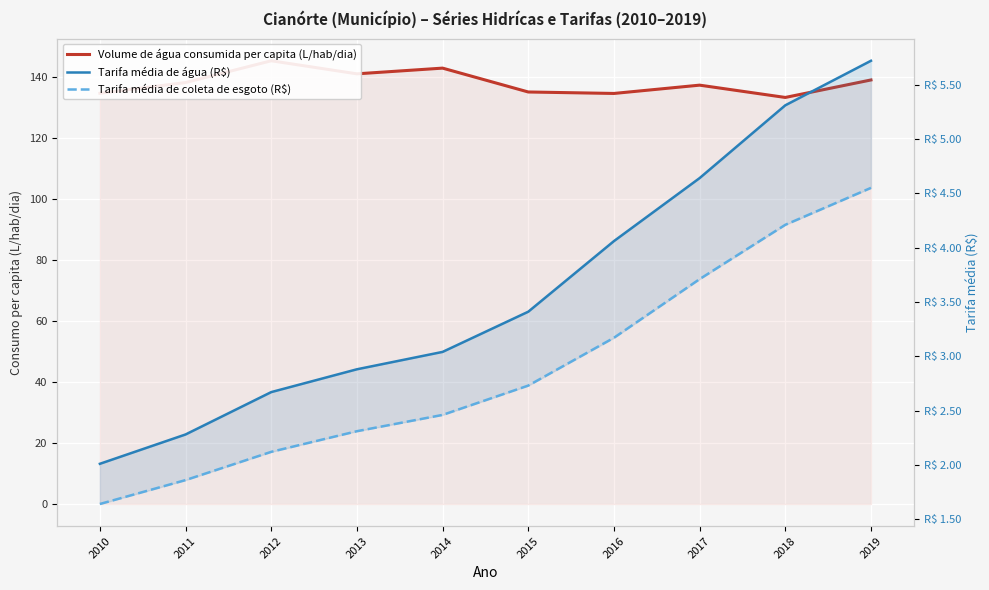

Reading left to right, list all the values displayed in this chart.

Volume de água consumida per capita (L/hab/dia): 2010=134.6	2011=138.1	2012=145.2	2013=141.0	2014=142.8	2015=135.0	2016=134.5	2017=137.3	2018=133.2	2019=139.0
Tarifa média de água (R$): 2010=2.0	2011=2.3	2012=2.7	2013=2.9	2014=3.0	2015=3.4	2016=4.1	2017=4.6	2018=5.3	2019=5.7
Tarifa média de coleta de esgoto (R$): 2010=1.6	2011=1.9	2012=2.1	2013=2.3	2014=2.5	2015=2.7	2016=3.2	2017=3.7	2018=4.2	2019=4.5